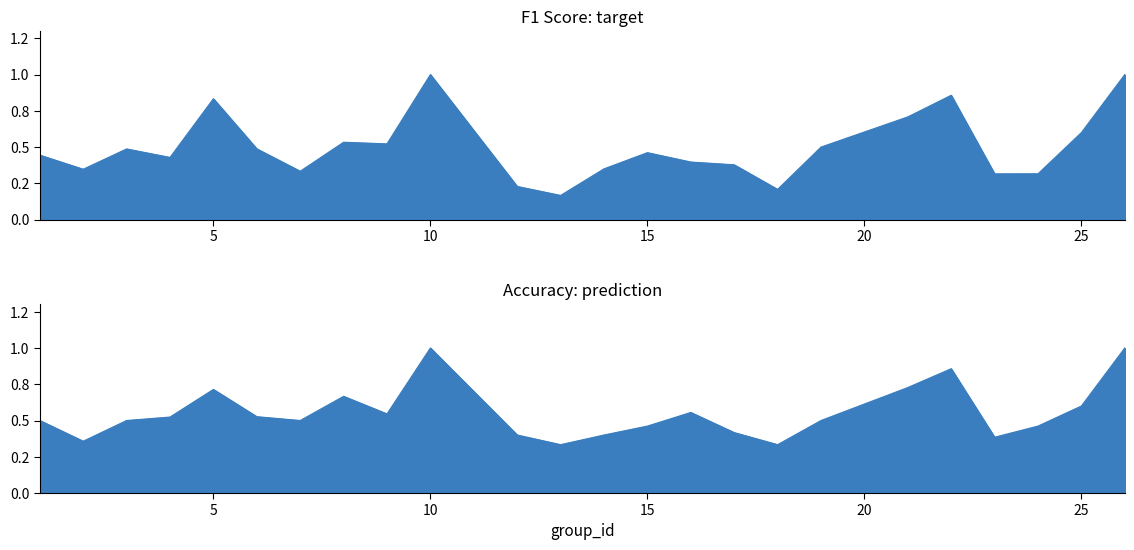

Read the f1 value at 15.

0.5